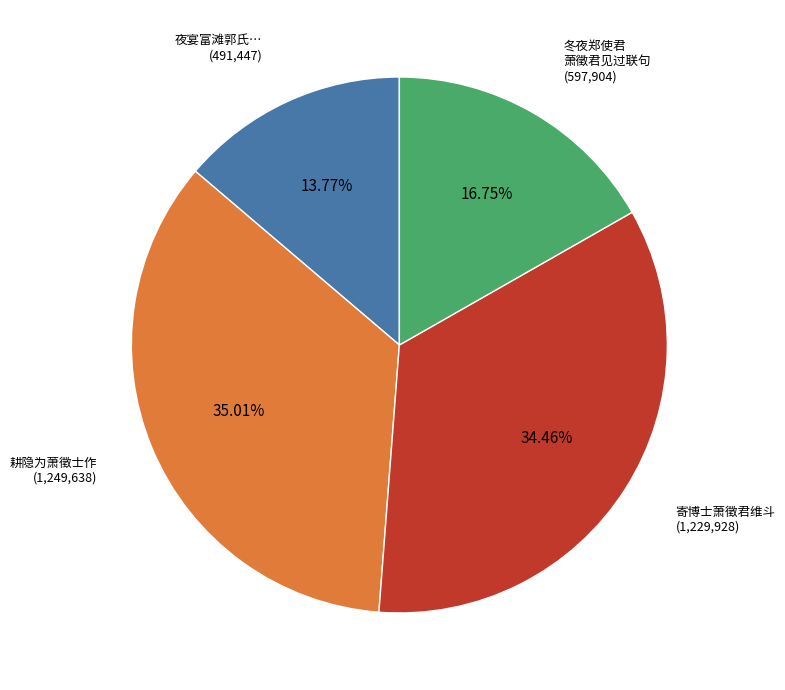

Does 耕隐为萧徵士作 account for over 50% of the chart?

No